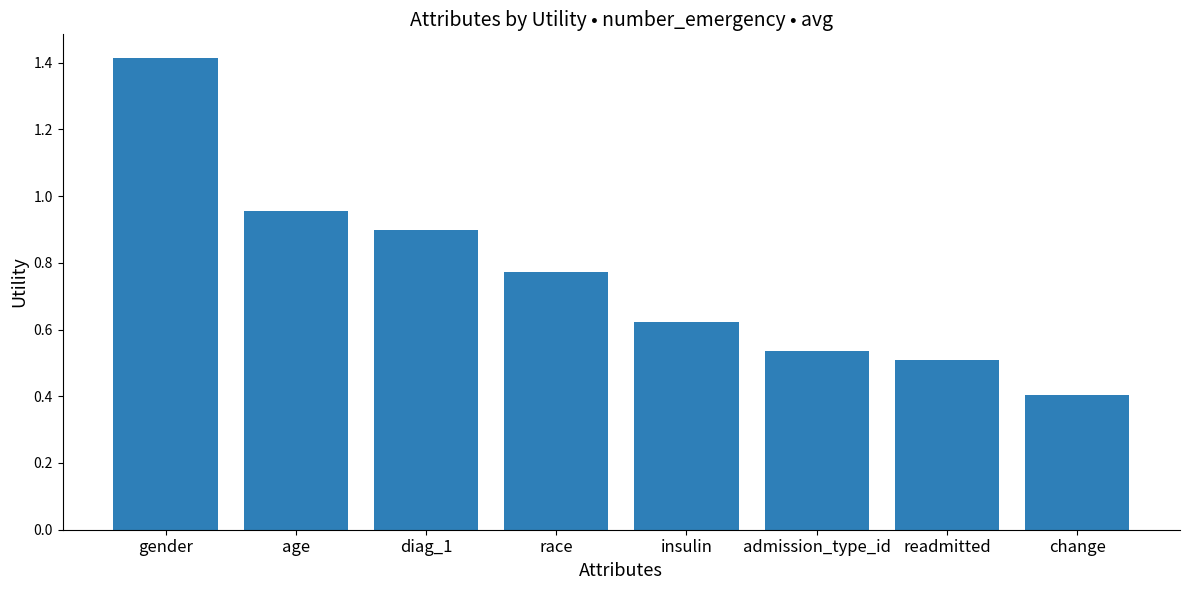

List the labels in order of value, smallest first.

change, readmitted, admission_type_id, insulin, race, diag_1, age, gender